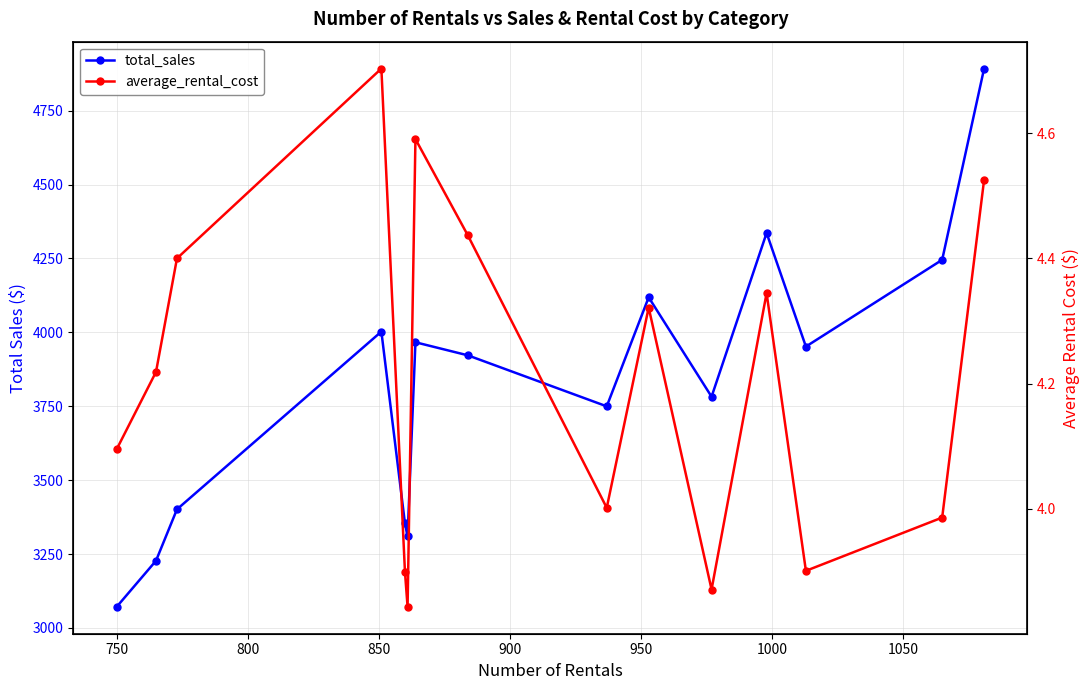

How many lines are shown in the chart?

2